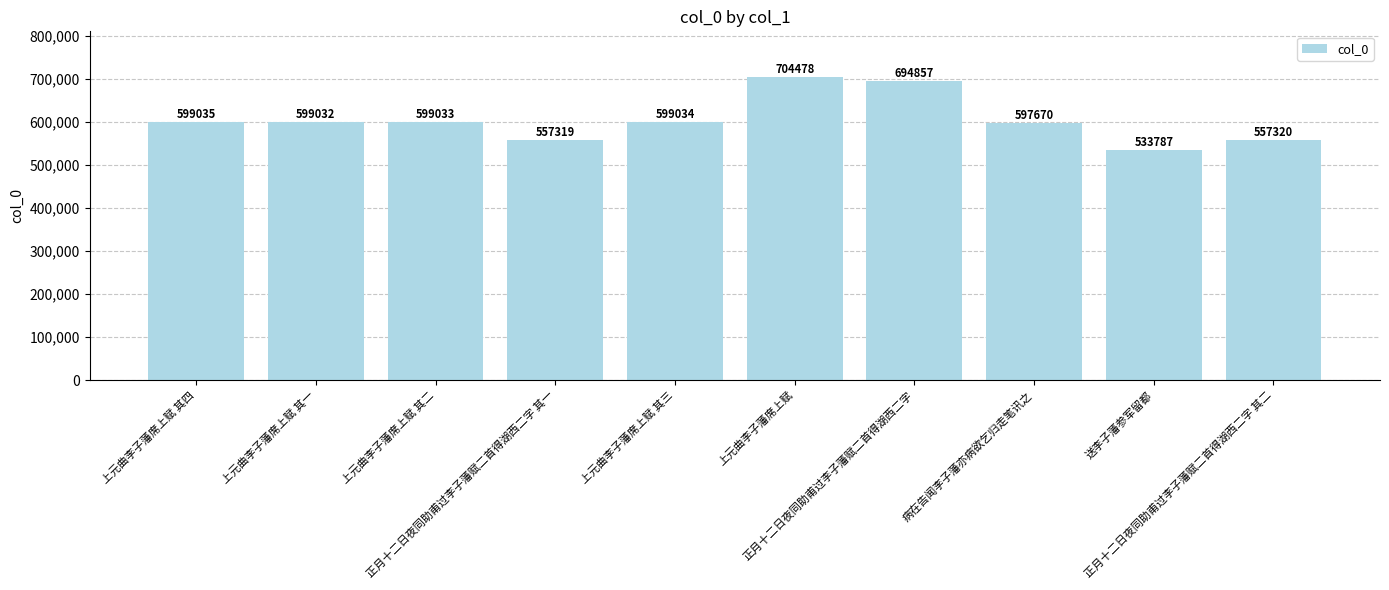

What is the difference between the second highest and minimum values?

161070